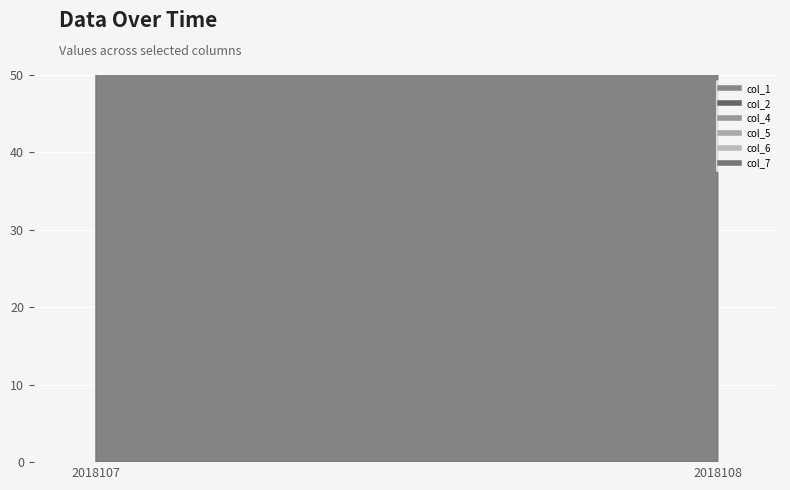

What are all the series names shown in the legend?

col_1, col_2, col_4, col_5, col_6, col_7